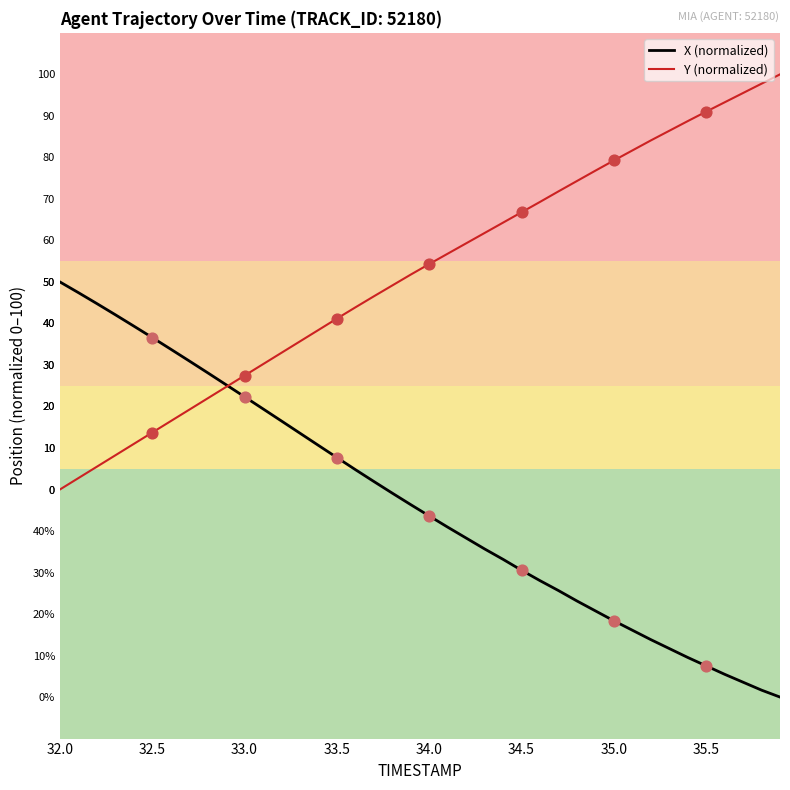

What are all the series names shown in the legend?

X (normalized), Y (normalized)